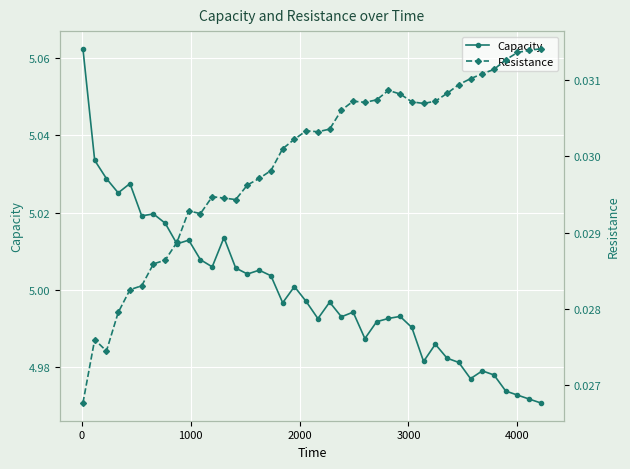

True or false: Capacity has more than 2 points higher than both neighbors.

True